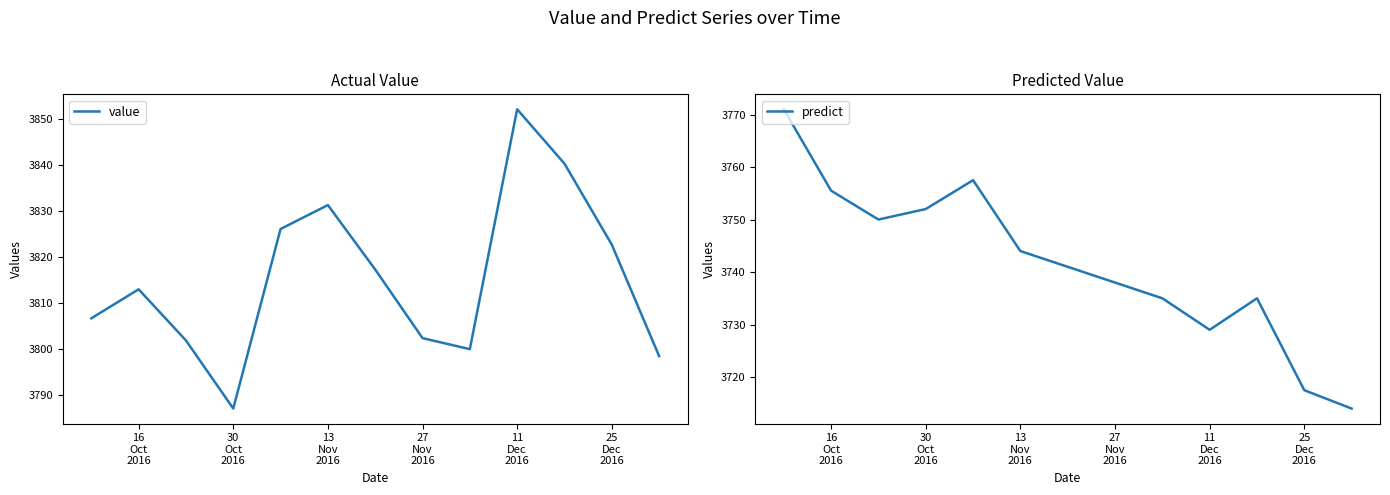

What is the highest value of the value series?

3852.0